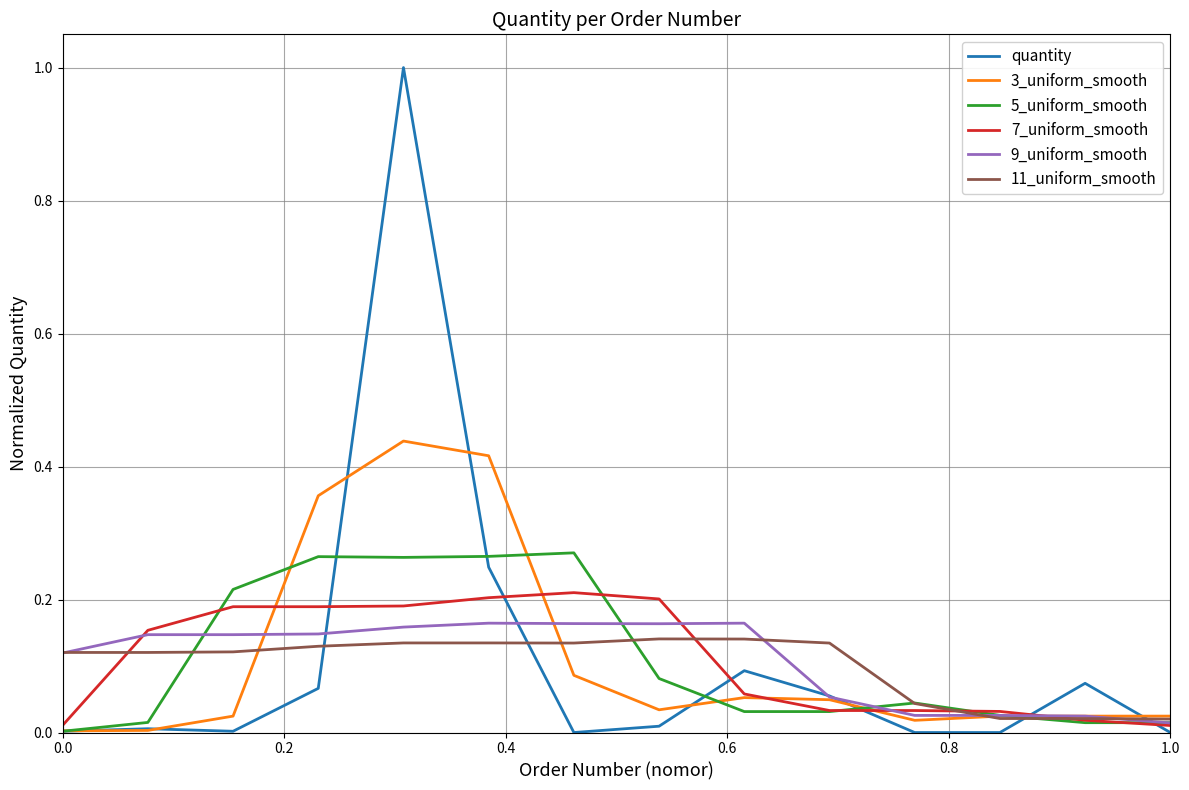

Which series has the largest range (max minus min)?

quantity